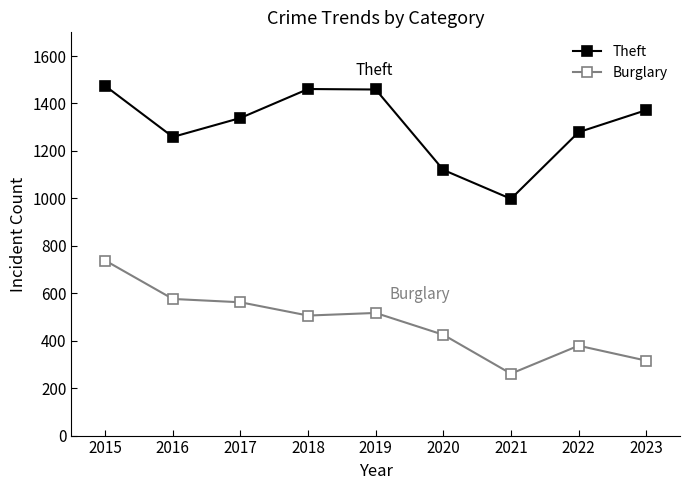

At which category is the sum across all series the highest?

2015